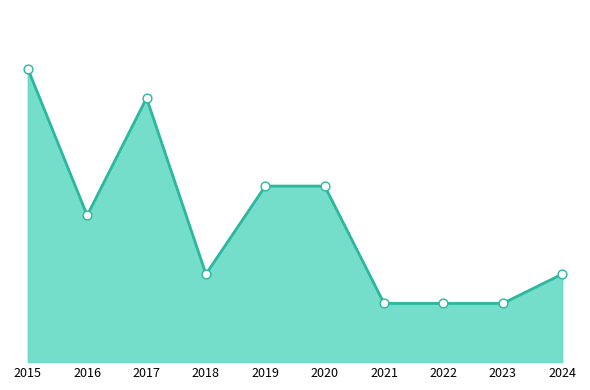

What is the change in value from 2019 to 2023?

-4